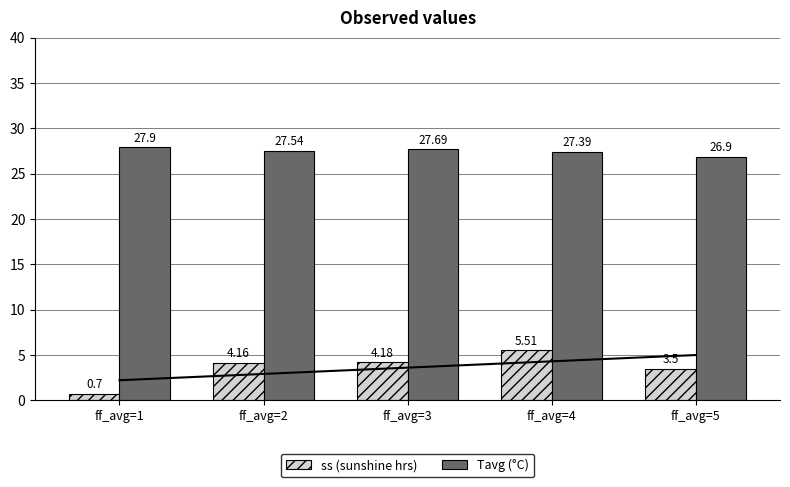

The value of ss (sunshine hrs) at ff_avg=3 is 4.2. True or false?

True